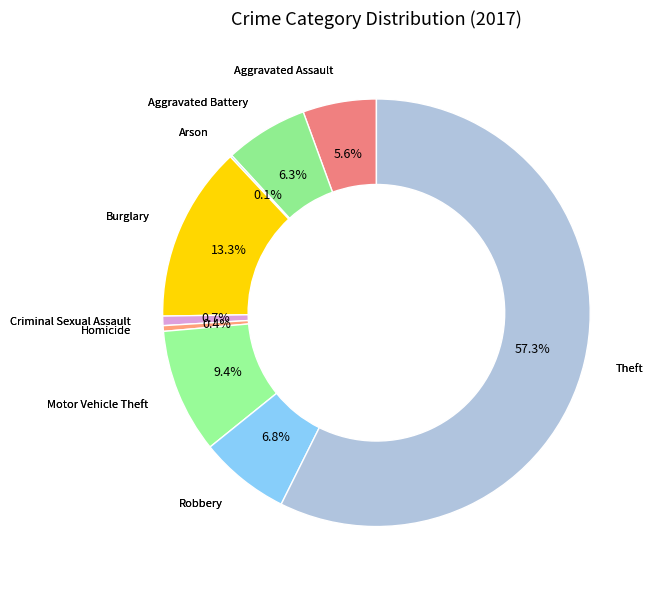

Rank the categories by value from lowest to highest.

Arson, Homicide, Criminal Sexual Assault, Aggravated Assault, Aggravated Battery, Robbery, Motor Vehicle Theft, Burglary, Theft